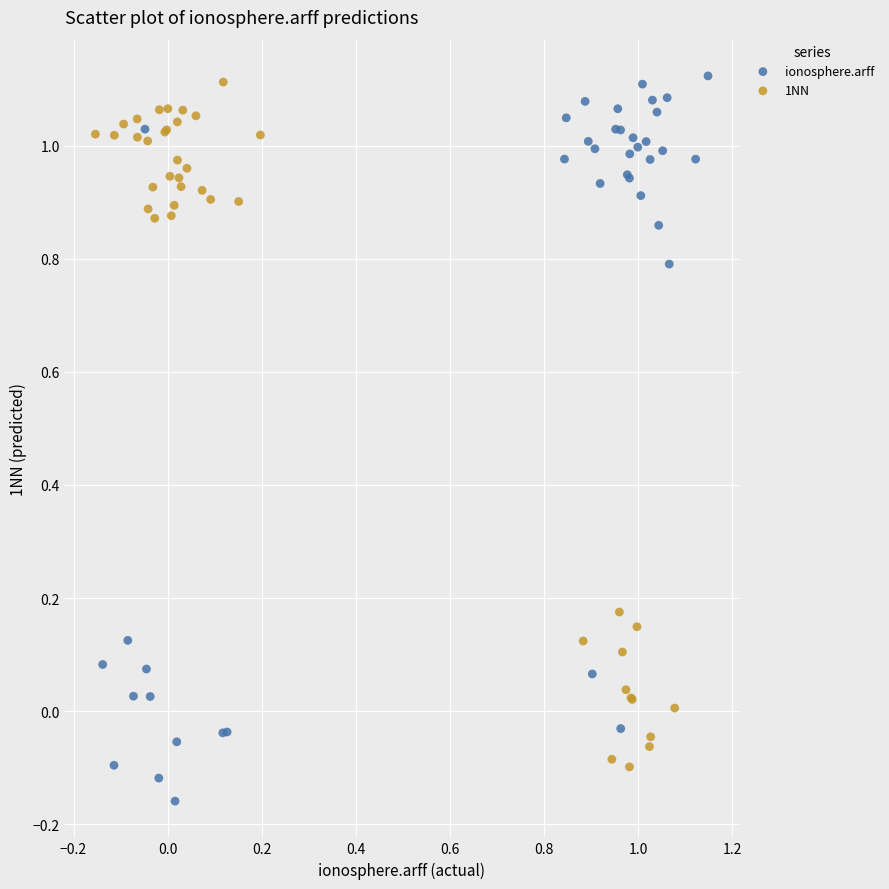

Which series reaches the minimum Y coordinate?

ionosphere.arff